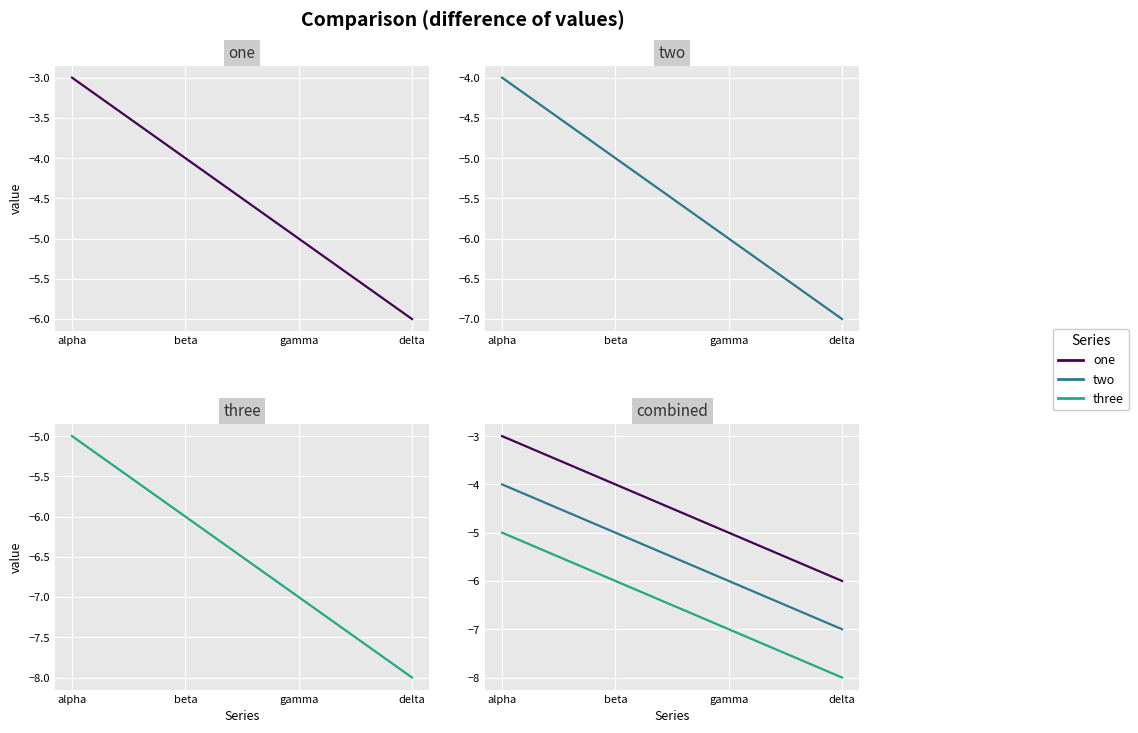

Reading left to right, transcribe all the data shown in this chart.

one: -3	-4	-5	-6
two: -4	-5	-6	-7
three: -5	-6	-7	-8